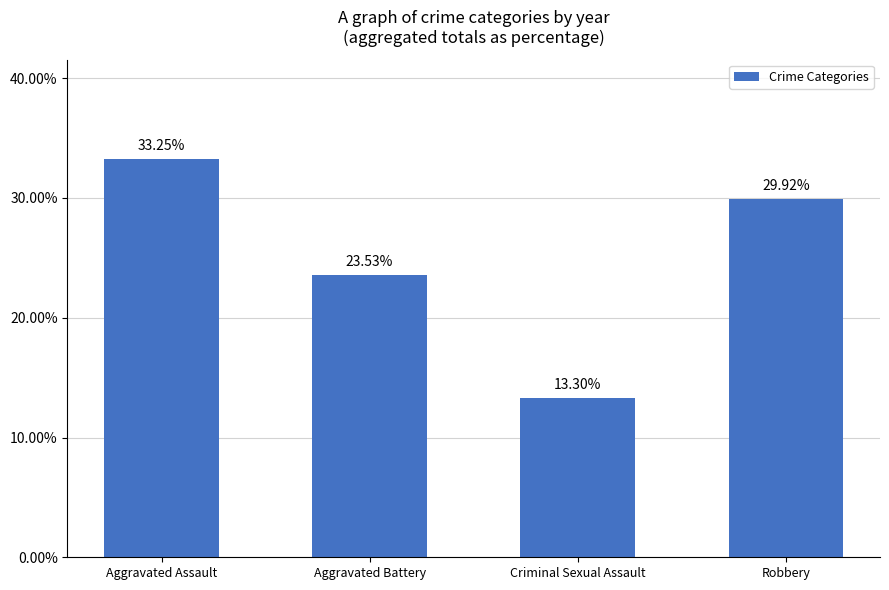

Where is the data nearest to the value 23?

Aggravated Battery